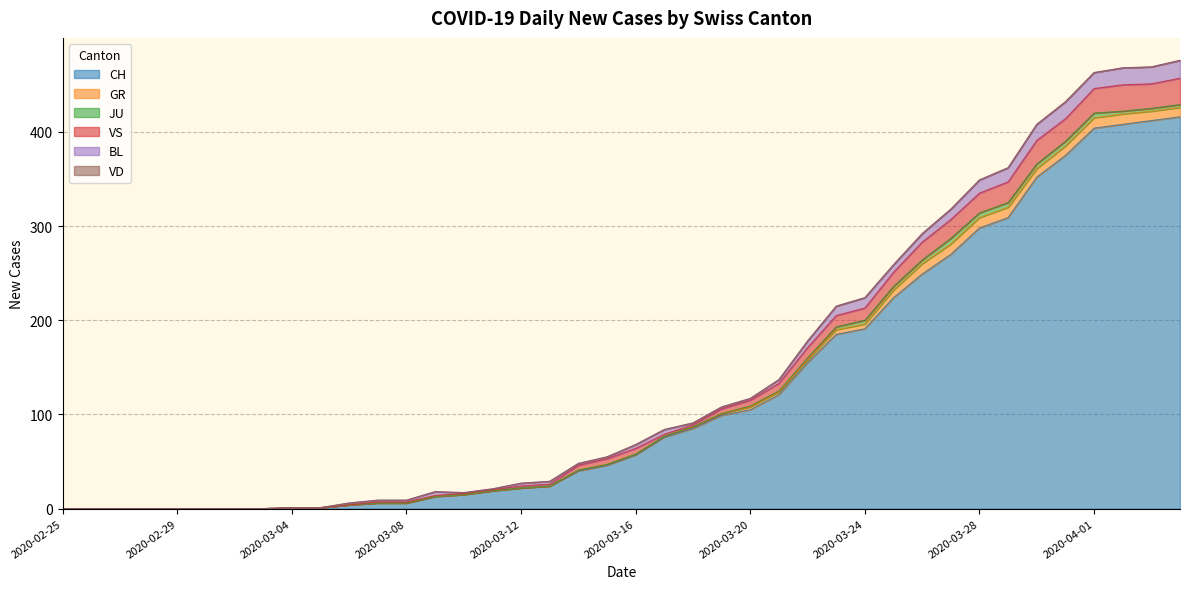

Which series has the largest total across all categories?

CH